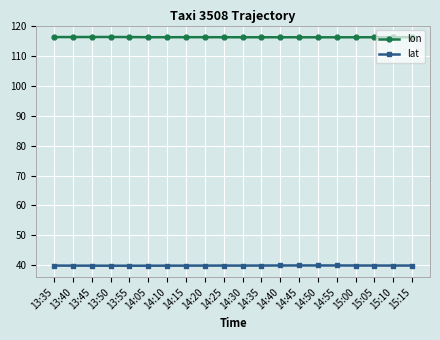

What is the label of the 9th point from the left?

14:20